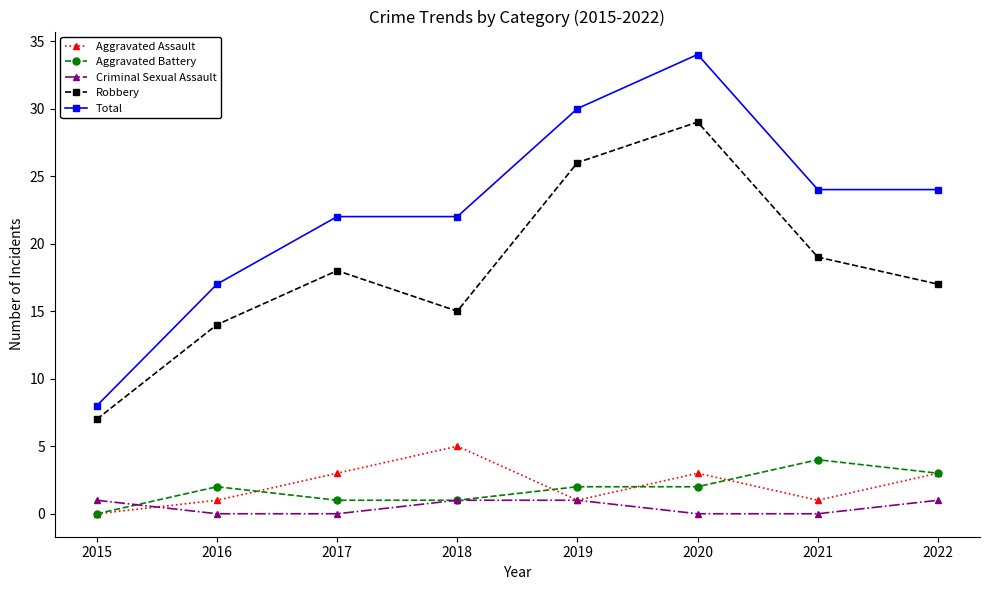

Which category has the lowest value in the Total series?

2015